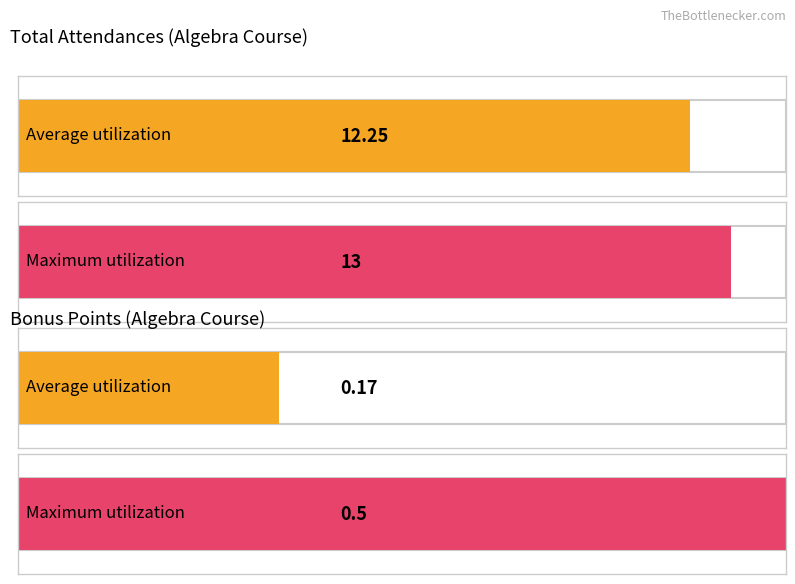

What is the highest value of the Bonus Points series?

0.5